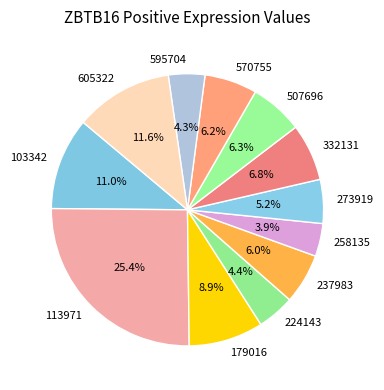

To the nearest percent, what portion does 507696 represent?

6%